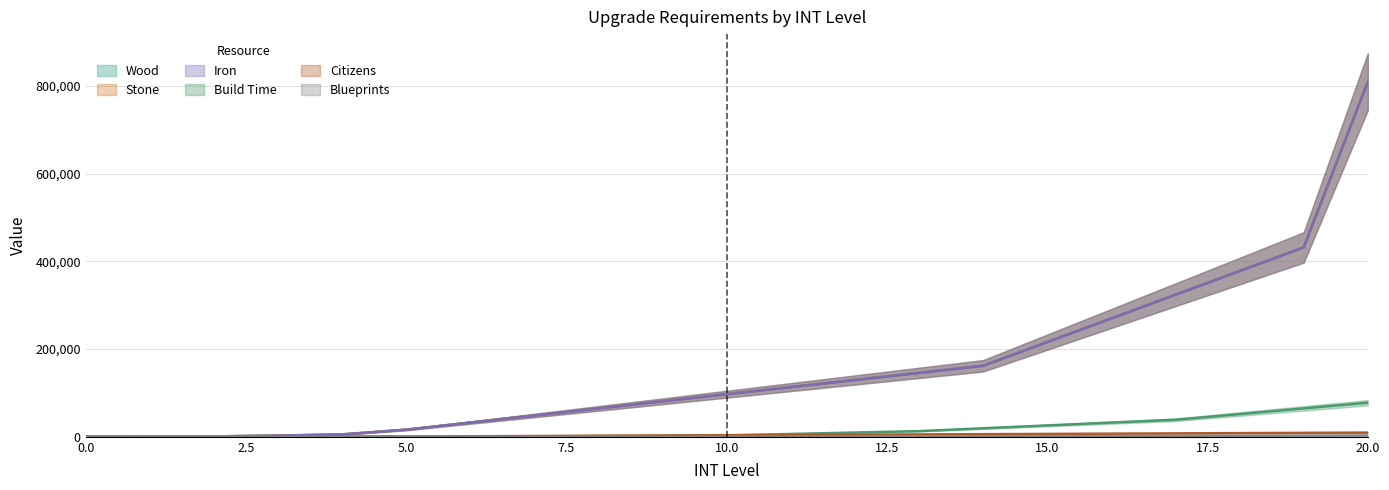

How many data points in INT_citizen are above 3600?

10